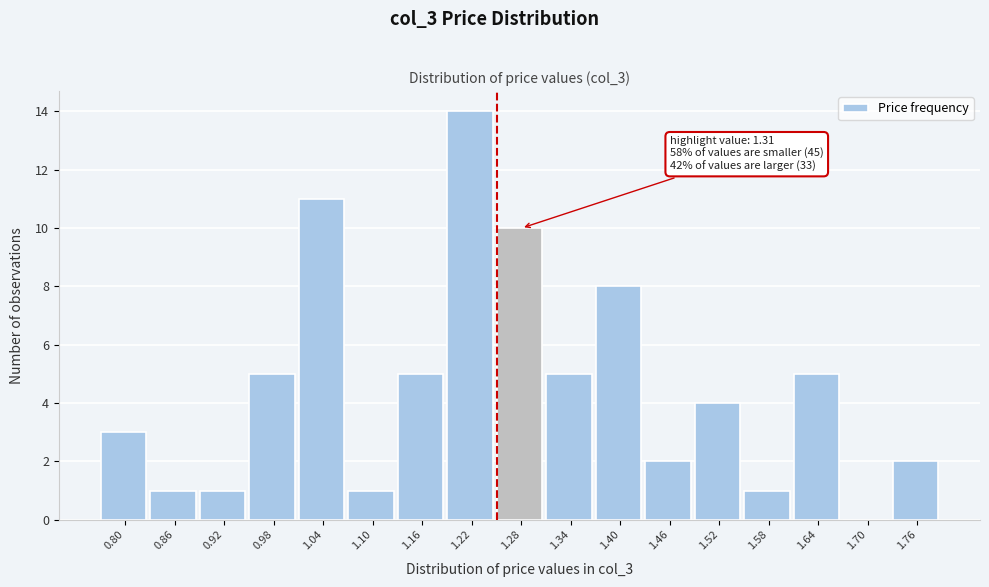

Reading right to left, extract all data points from this chart.

1.76=2	1.70=0	1.64=5	1.58=1	1.52=4	1.46=2	1.40=8	1.34=5	1.28=10	1.22=14	1.16=5	1.10=1	1.04=11	0.98=5	0.92=1	0.86=1	0.80=3